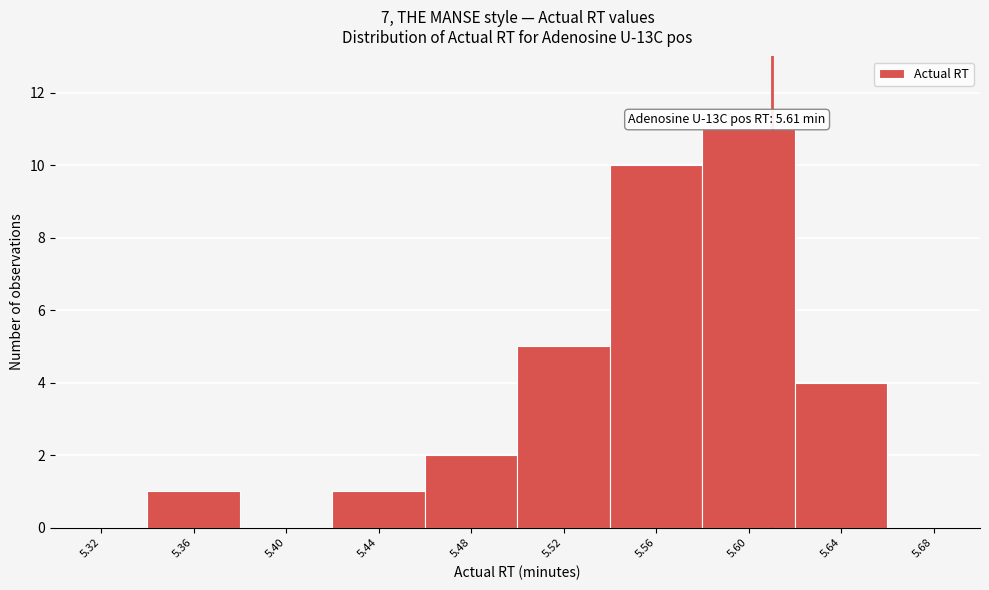

Which range on the x-axis has the tallest bar?

5.58 to 5.62